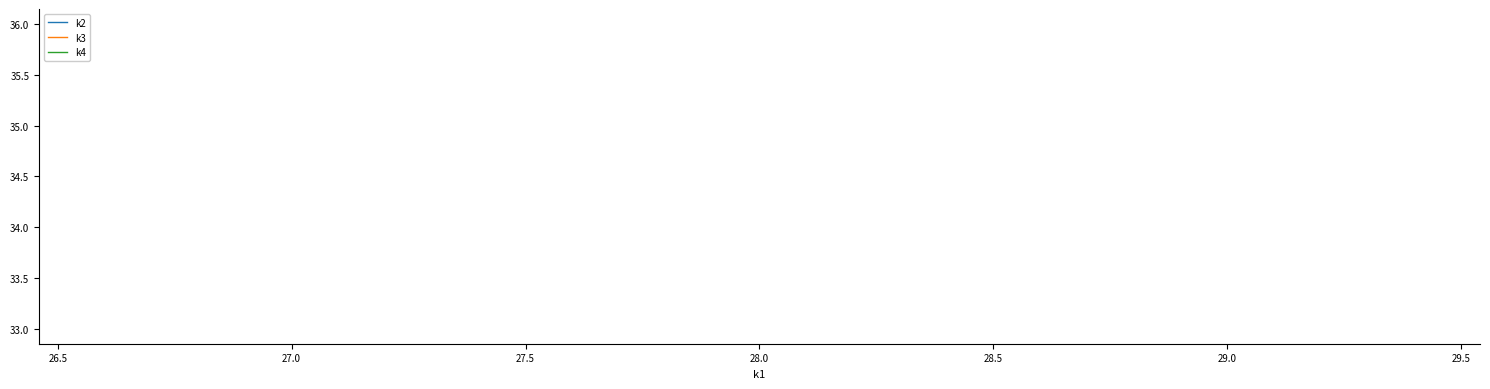

Is it true that k4 equals 52 at 28.0?

False